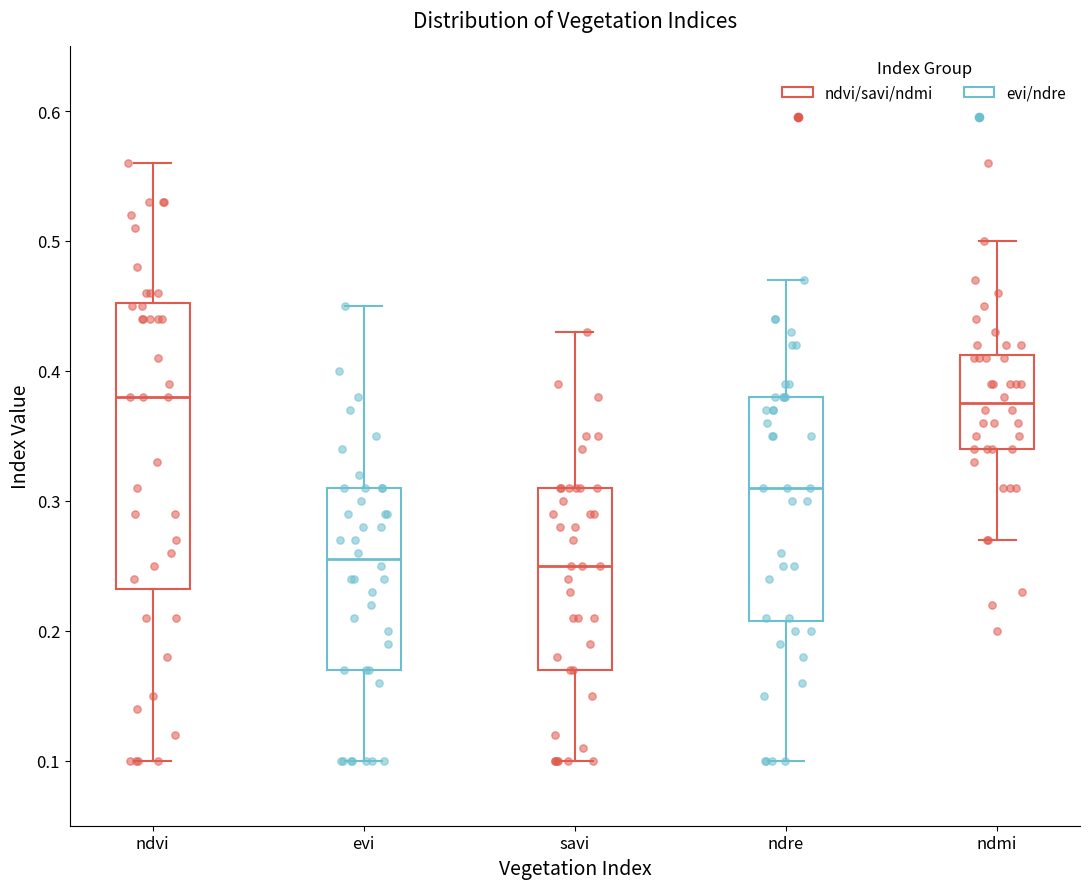

Reading left to right, transcribe this box plot: for each box, give where its median line is, the range the box spans, and where its two whiskers end, as read against the y-axis. The values are not printed on the chart, so give them approximately, as read against the axis.

ndvi: median 0.38, box 0.23 to 0.45, whiskers 0.10 to 0.56
evi: median 0.26, box 0.17 to 0.31, whiskers 0.10 to 0.45
savi: median 0.25, box 0.17 to 0.31, whiskers 0.10 to 0.43
ndre: median 0.31, box 0.21 to 0.38, whiskers 0.10 to 0.47
ndmi: median 0.38, box 0.34 to 0.41, whiskers 0.27 to 0.50